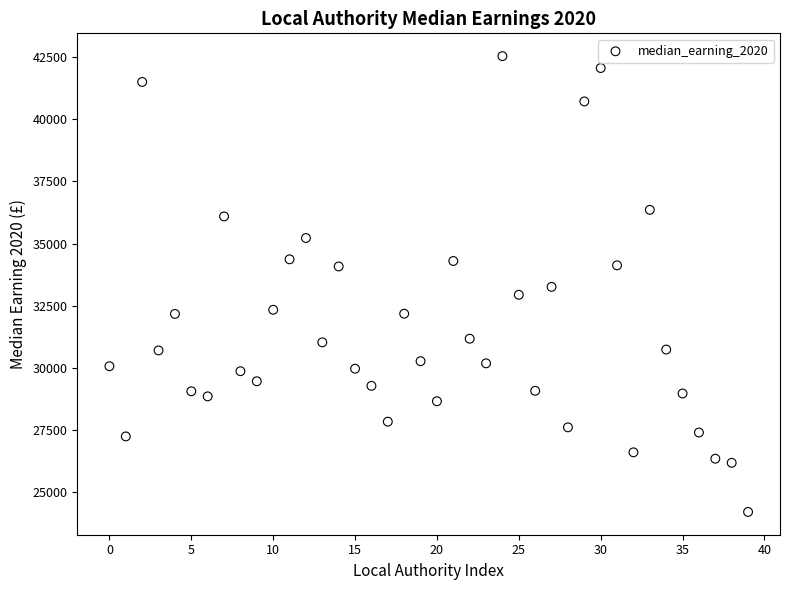

What is the range of Y values (max minus min)?

18309